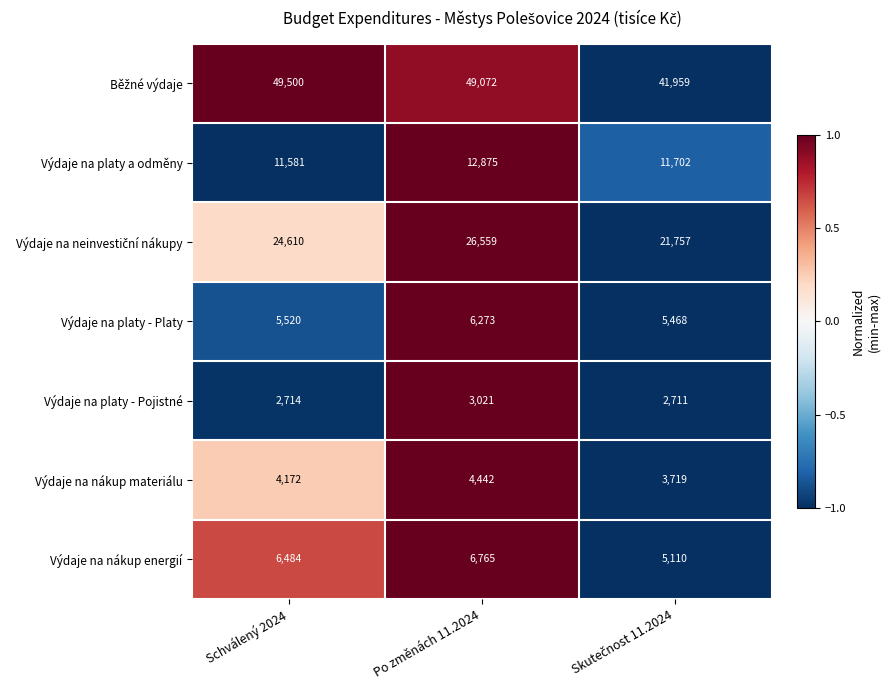

At how many categories does at least one series exceed 19937?

3